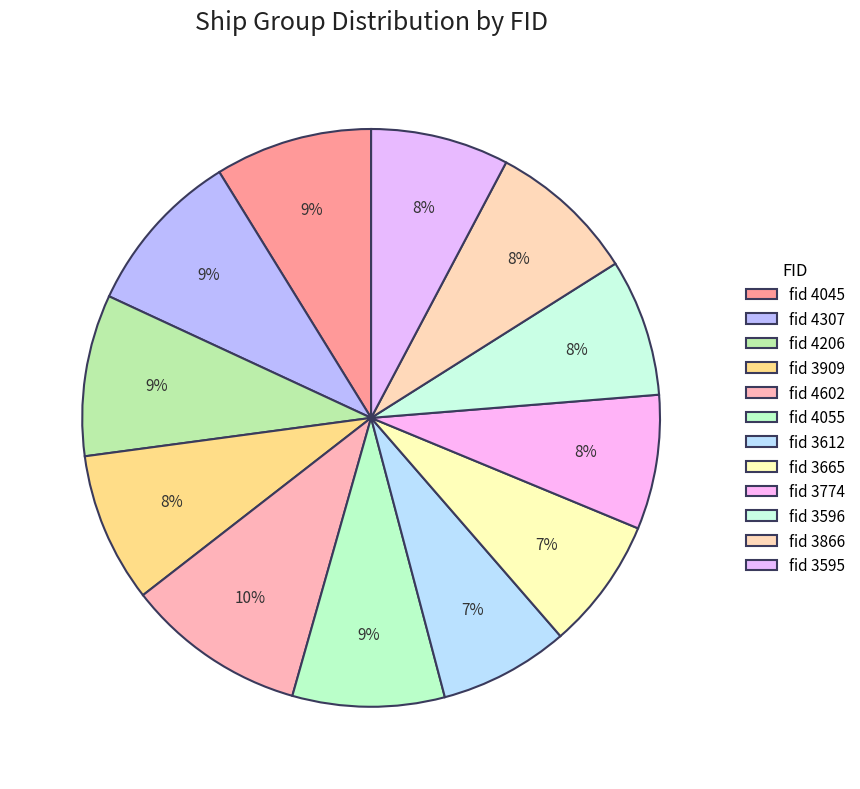

How many slices are in this pie chart?

12